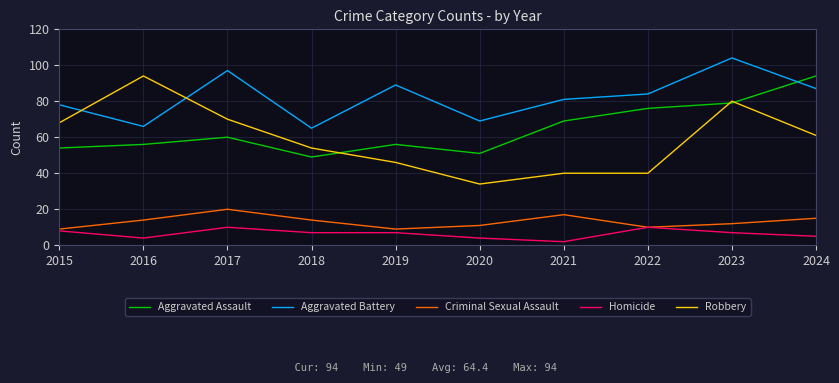

How many intersections are there between Aggravated Assault and Robbery?

3